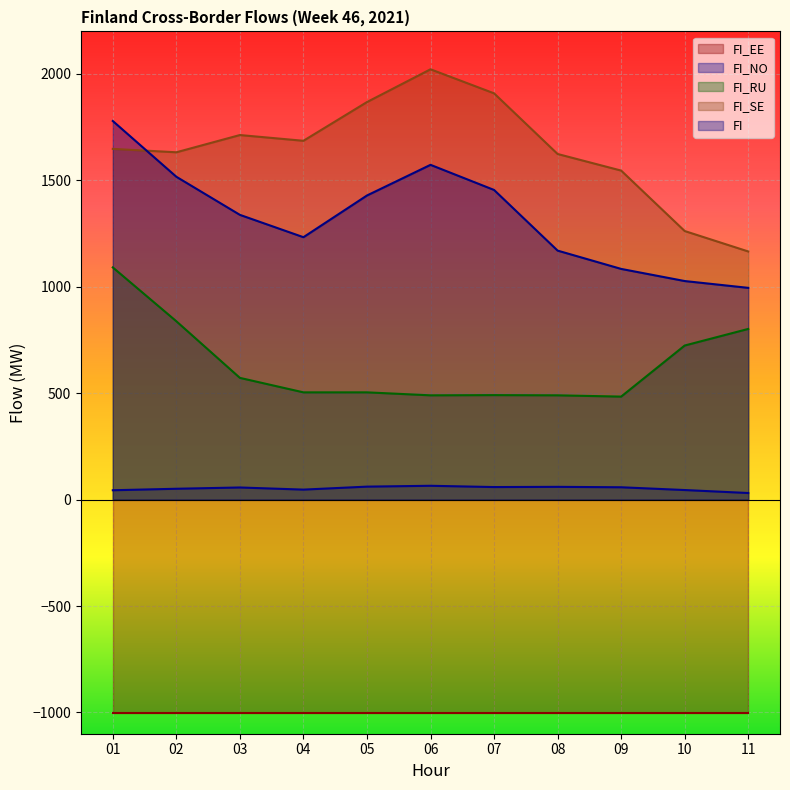

True or false: FI_RU and FI_NO cross at least once.

False